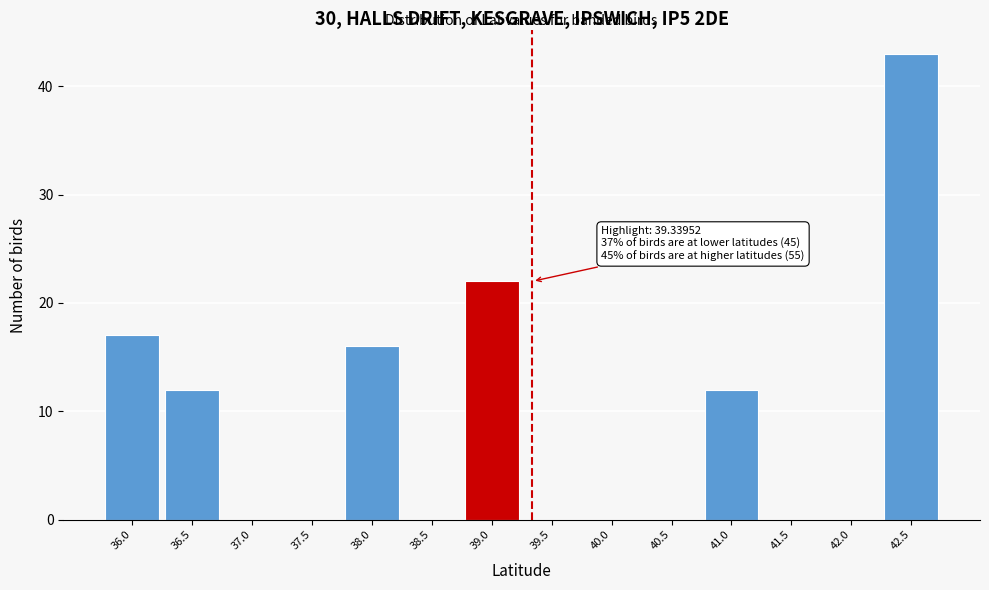

Reading left to right, extract all data points from this chart.

36.0=17	36.5=12	37.0=0	37.5=0	38.0=16	38.5=0	39.0=22	39.5=0	40.0=0	40.5=0	41.0=12	41.5=0	42.0=0	42.5=43